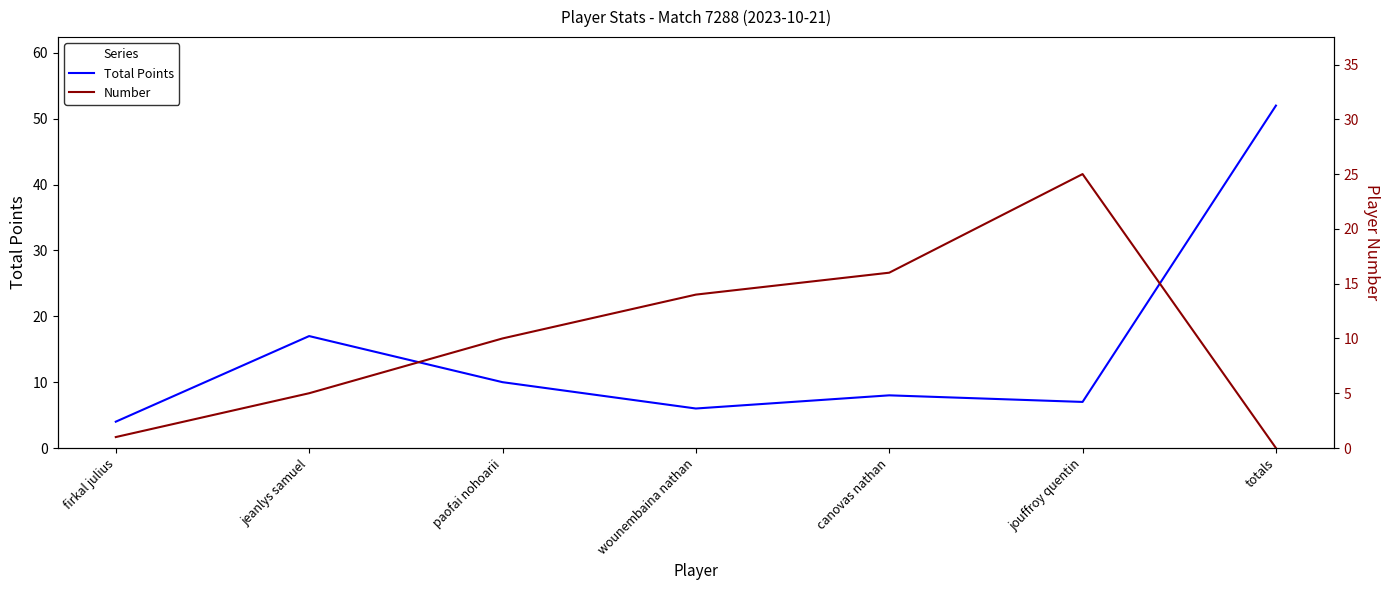

Which series changed the most between jeanlys samuel and totals?

Total Points